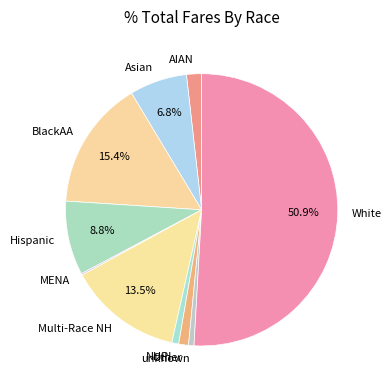

True or false: Hispanic accounts for 14% of the total.

False